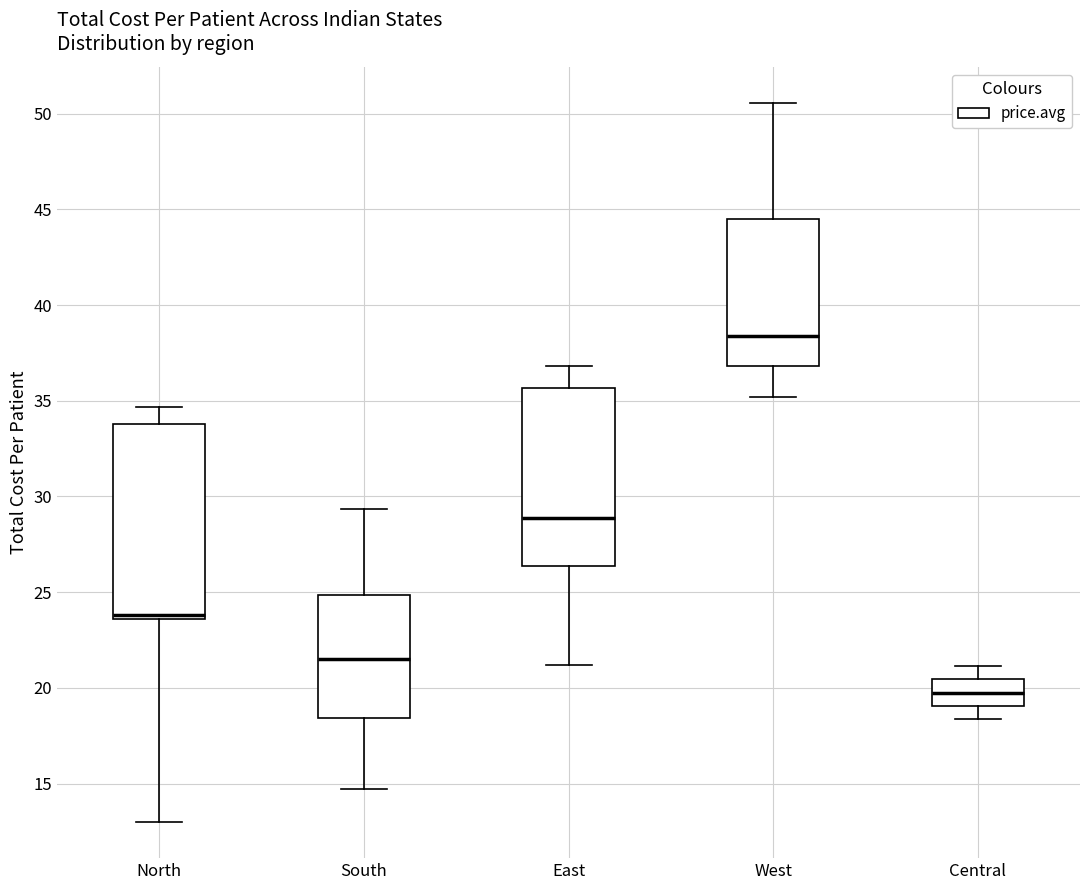

Which box's median line is the highest?

West